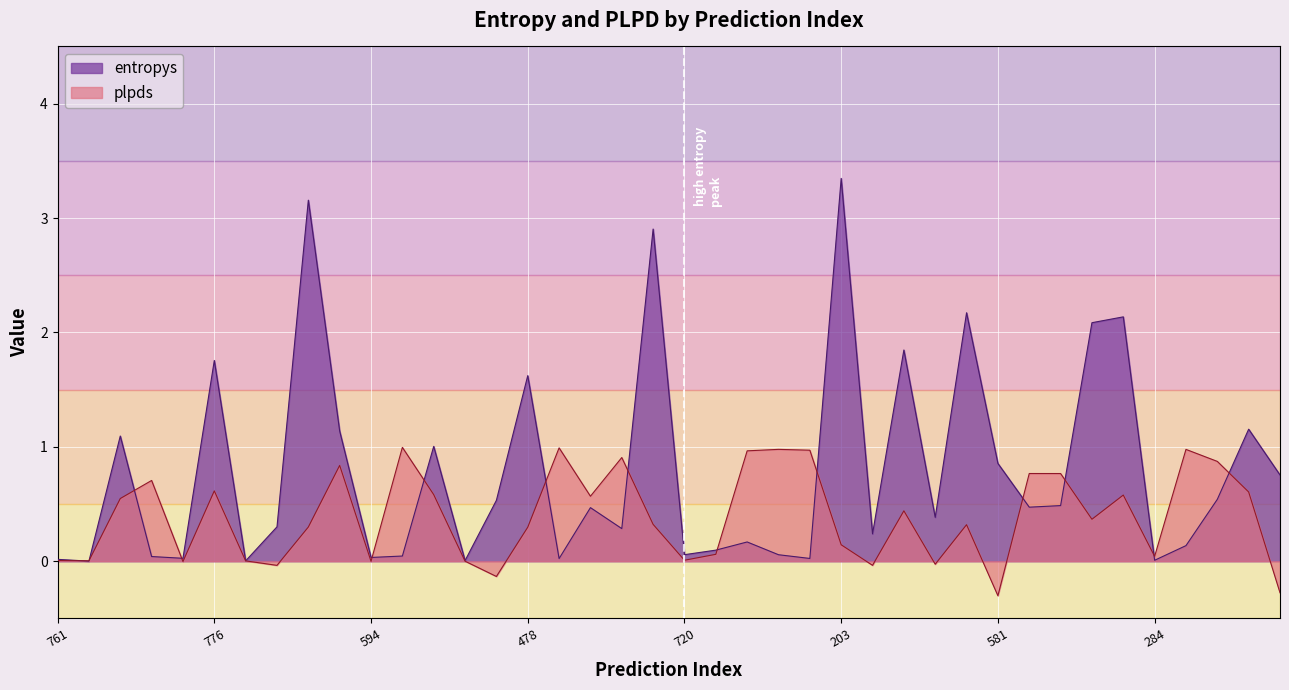

True or false: entropys has more than 1 interior local peaks.

True